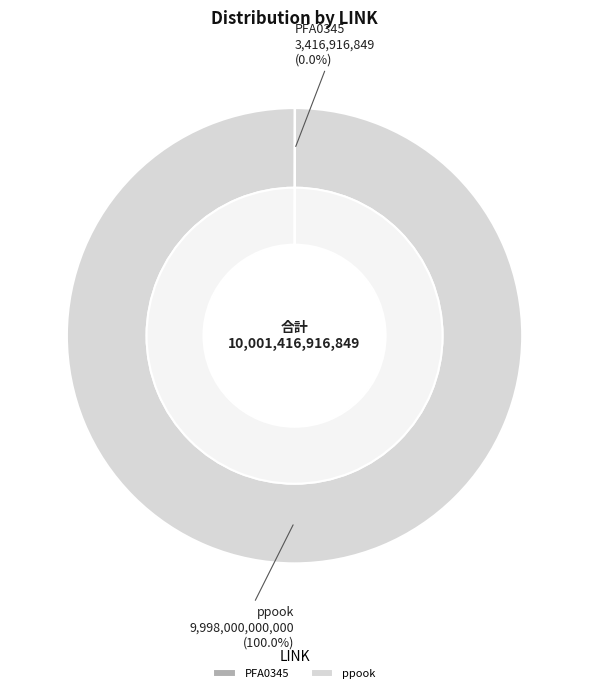

To the nearest percent, what is the combined percentage of ppook and PFA0345?

100%